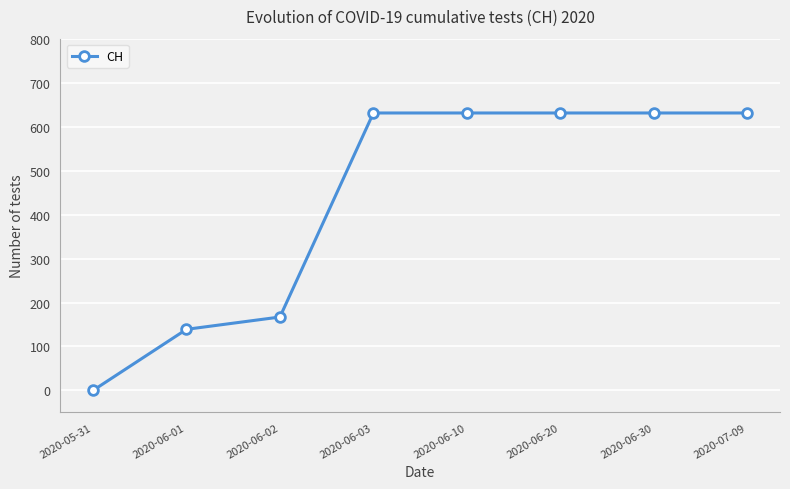

At which label is the value closest to 315?

2020-06-02